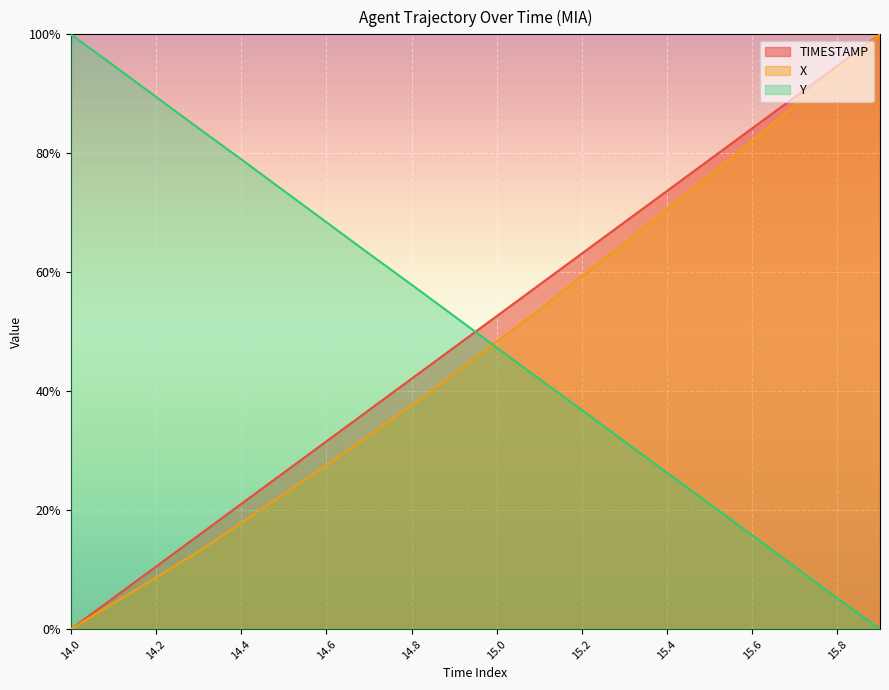

Is it true that TIMESTAMP equals 42.1 at 14.8?

True